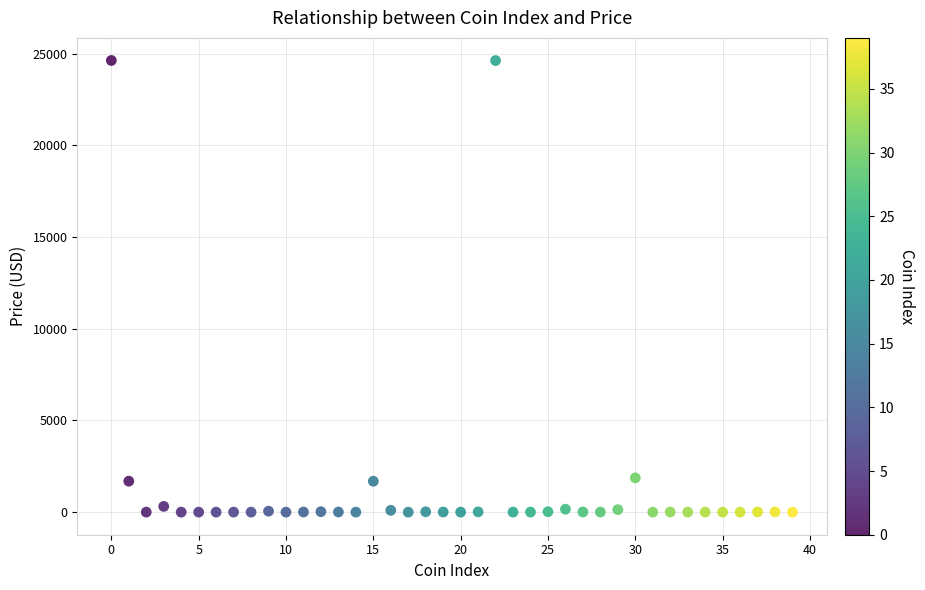

What is the range of Y values (max minus min)?

24628.4